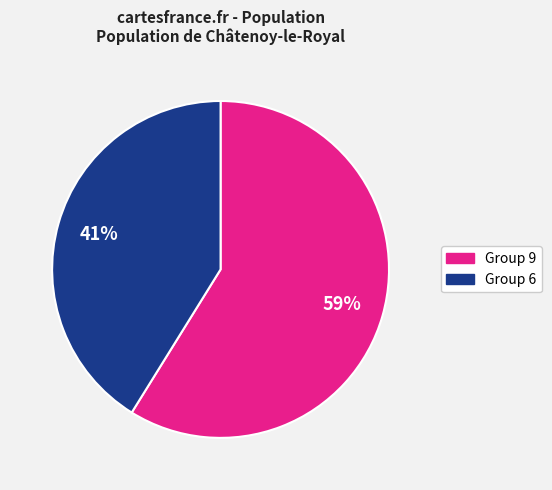

To the nearest percent, what is the difference between the largest and smallest slice percentages?

18%